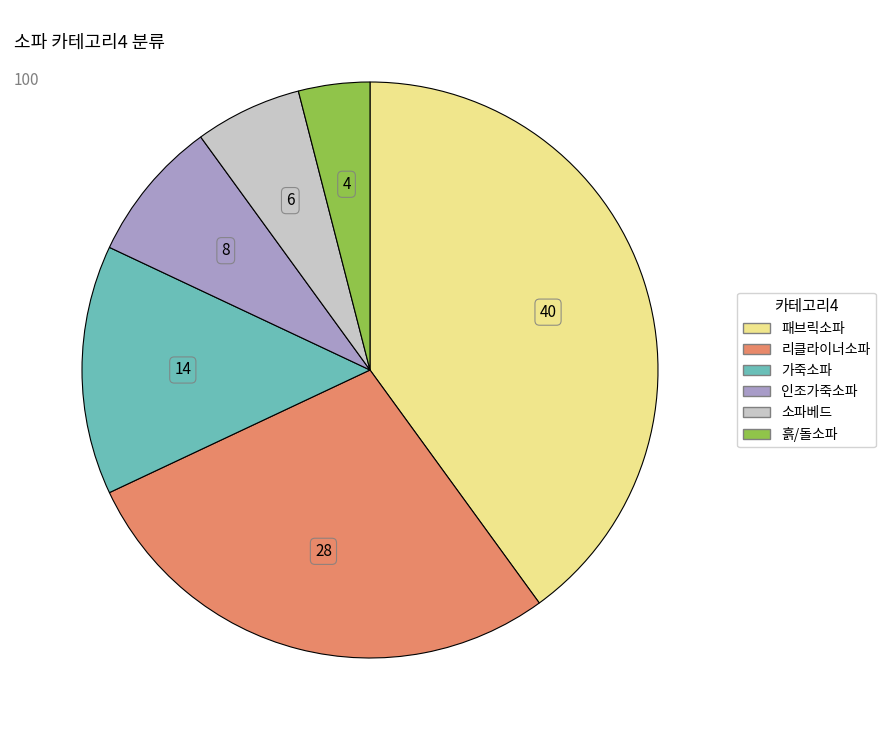

Which slice is the largest?

패브릭소파